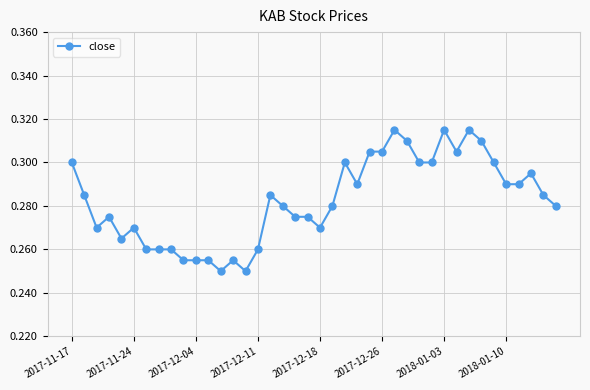

How many values are between 0 and 1?

40